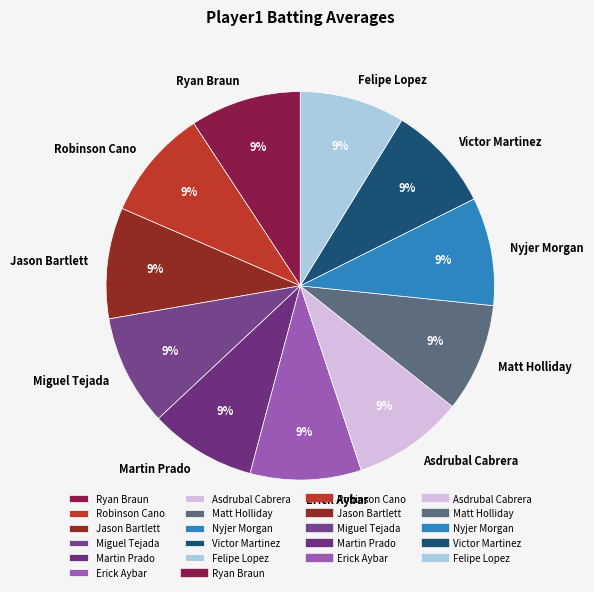

Count the number of slices in the pie.

11